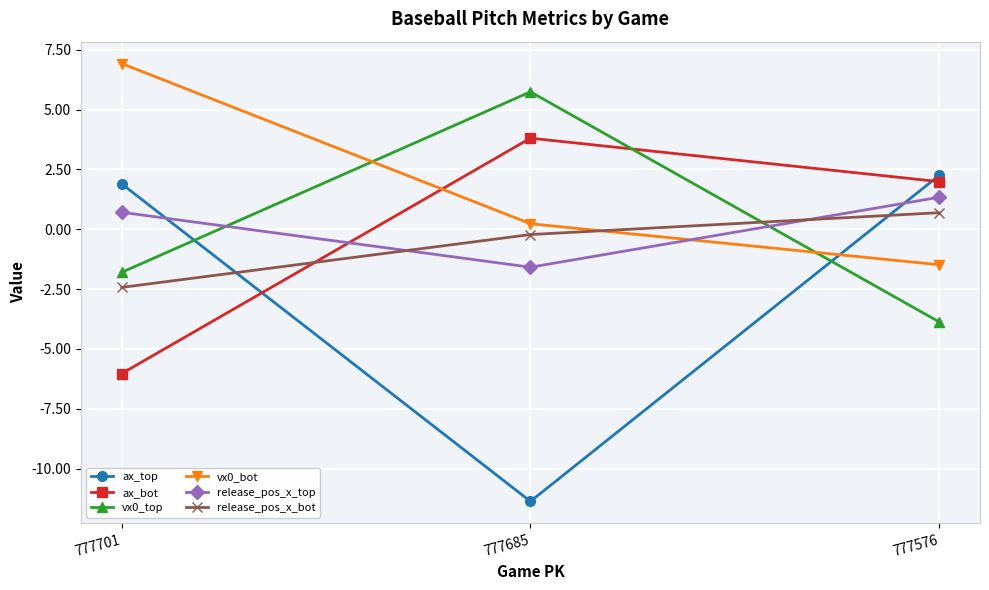

How many values in release_pos_x_top are below zero?

1